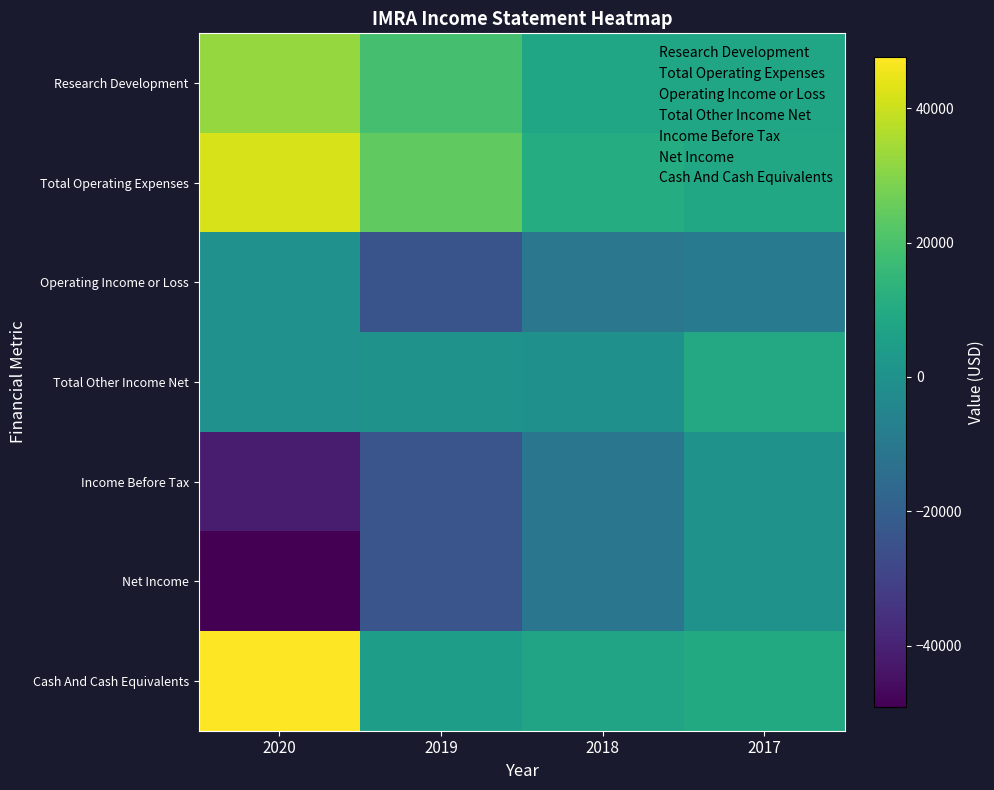

List the series in order of their peak value, highest first.

Cash And Cash Equivalents, Total Operating Expenses, Research Development, Total Other Income Net, Income Before Tax, Net Income, Operating Income or Loss